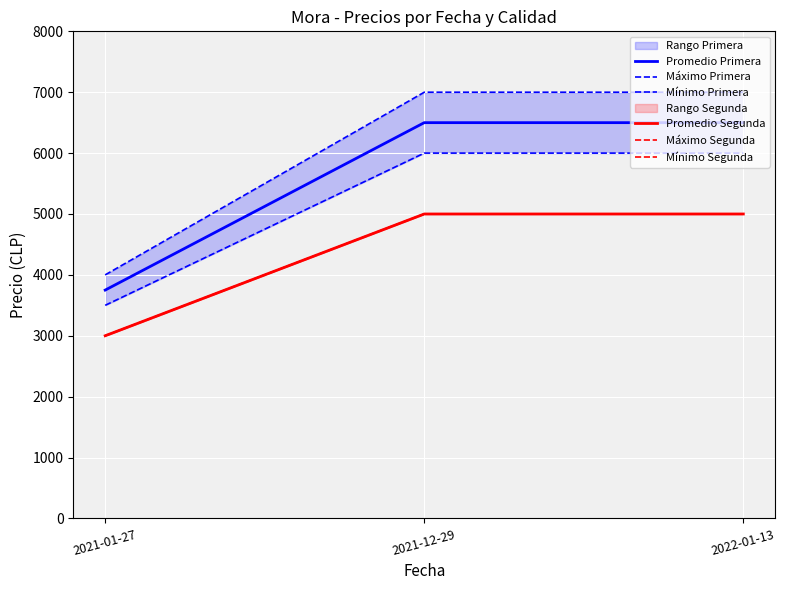

Count the Mínimo Segunda values in the range 3000 to 5000.

3